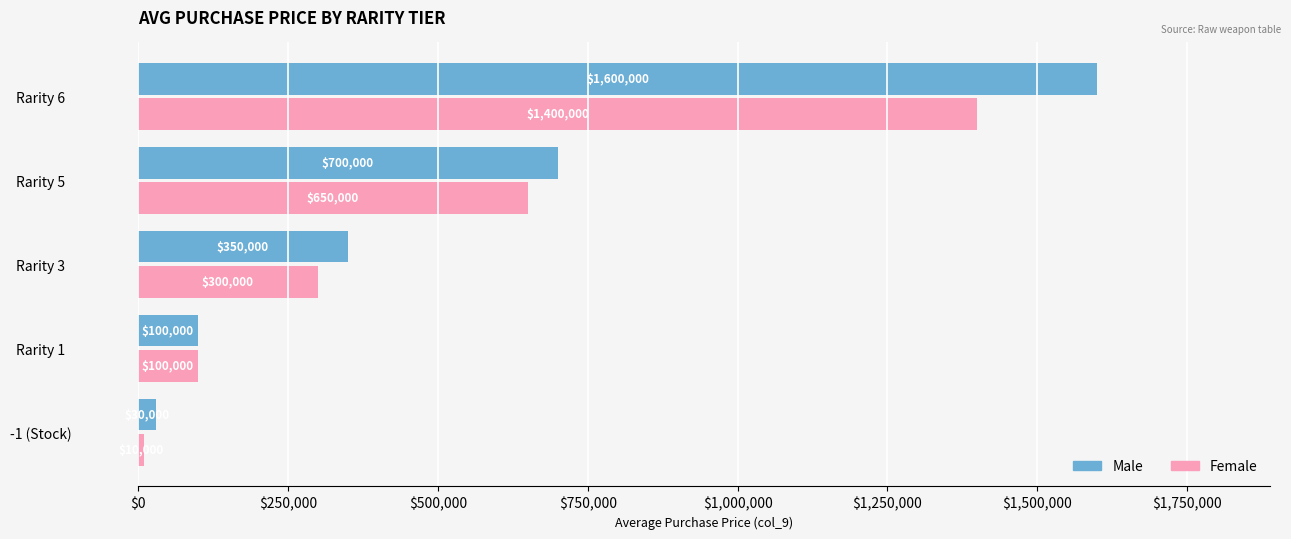

Which category has the highest value across all series?

Rarity 6